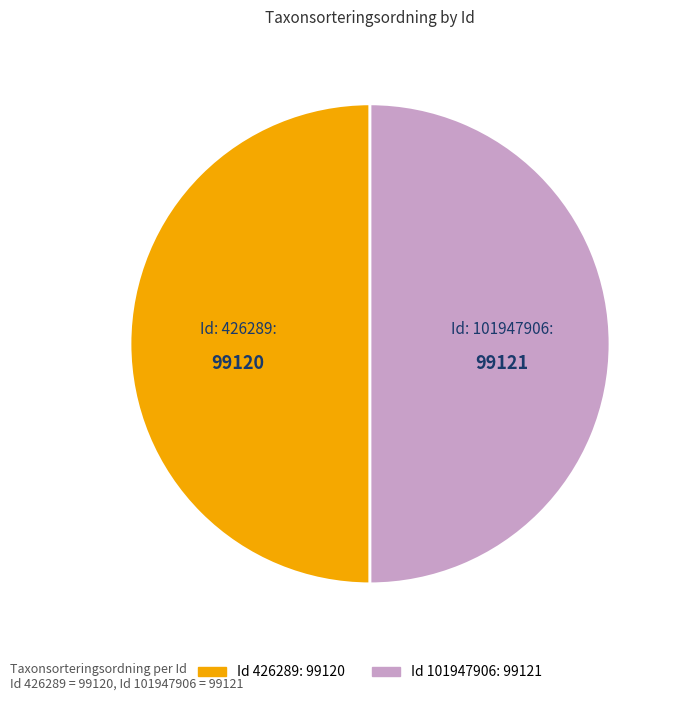

How many segments does this pie chart have?

2